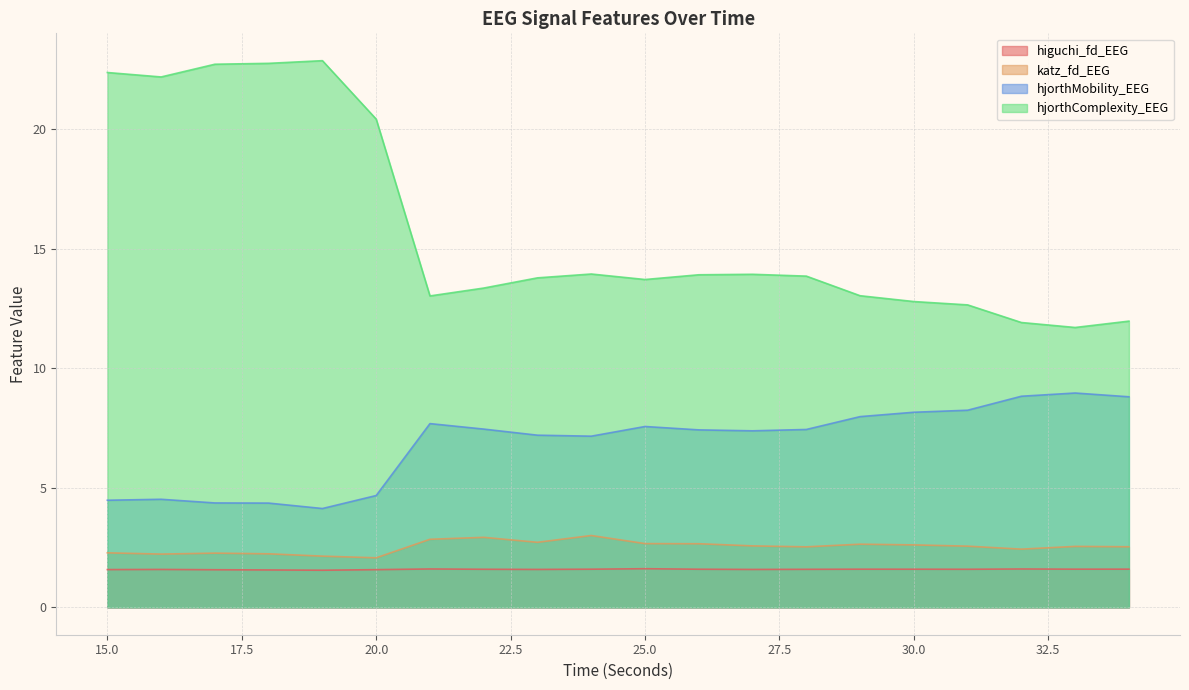

What is the sum of the hjorthComplexity_EEG values at 17 and 29?

35.8